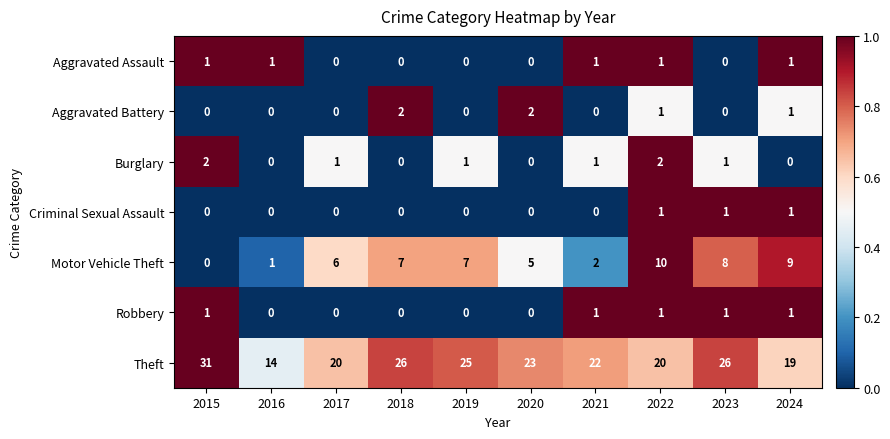

How many Aggravated Battery values are between 0 and 1?

8